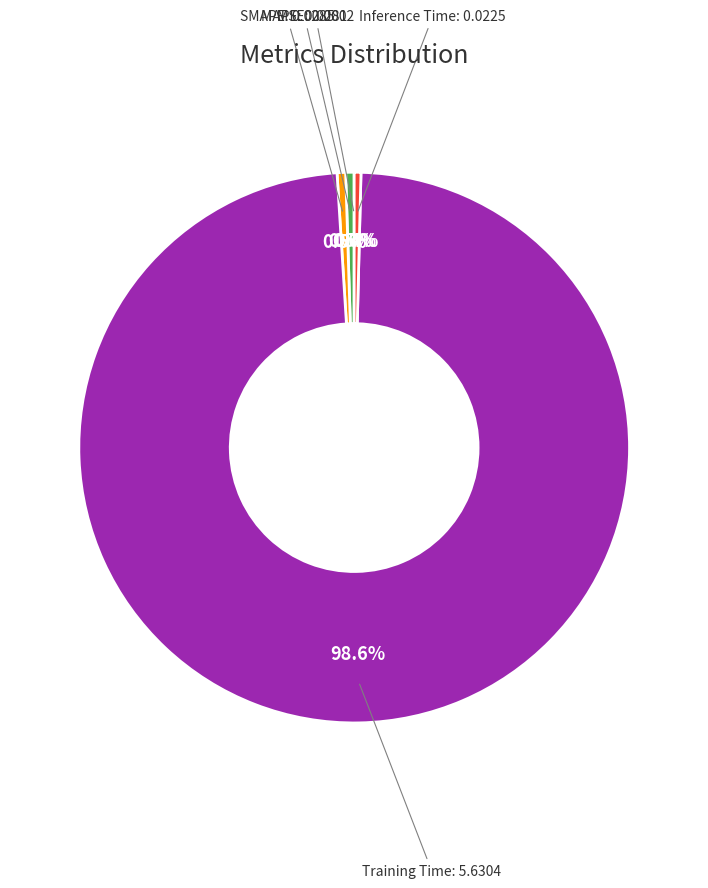

Which slice is the largest?

Training Time